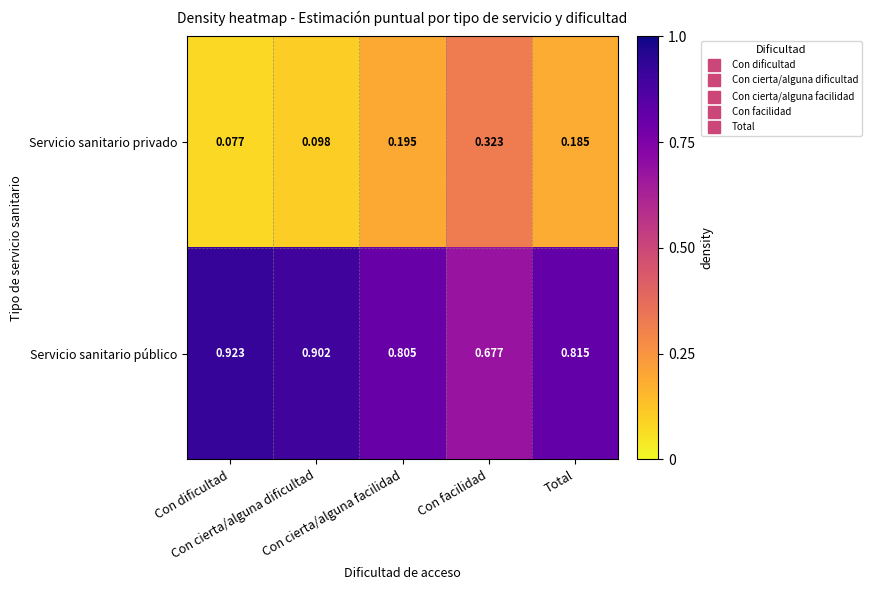

Which category has the highest value across all series?

Con dificultad